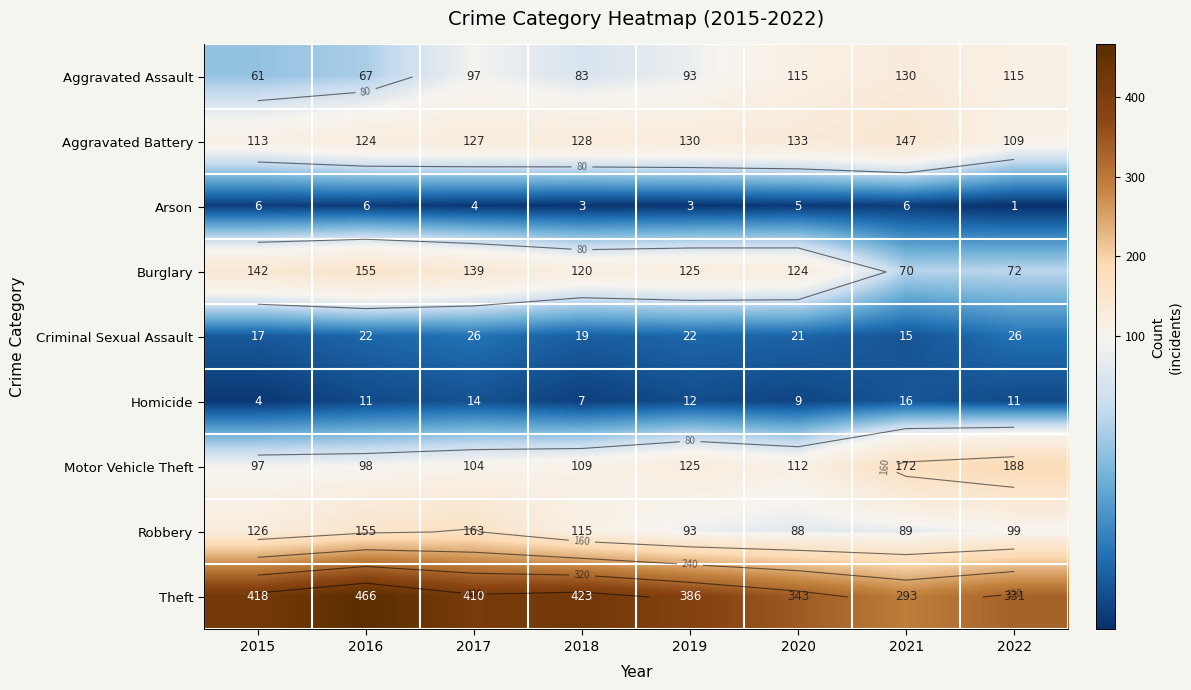

What is the sum of the Aggravated Battery values at 2017 and 2015?

240